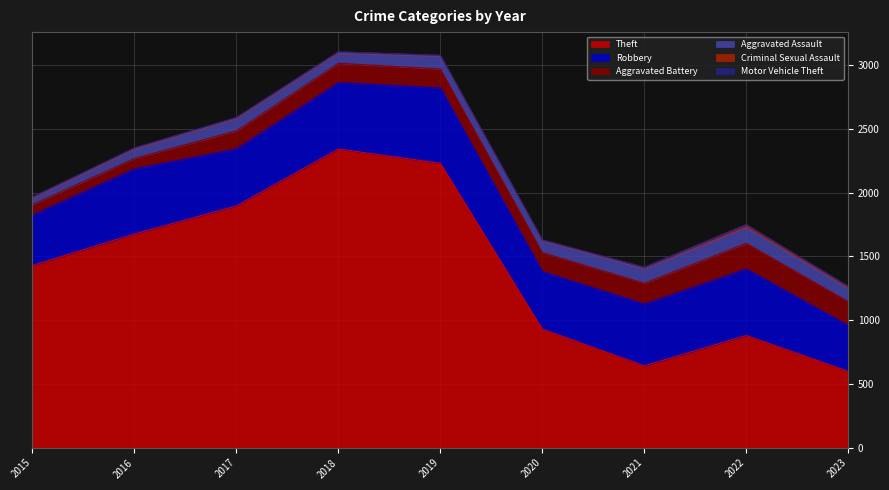

How many interior local valleys does the Theft series have?

1